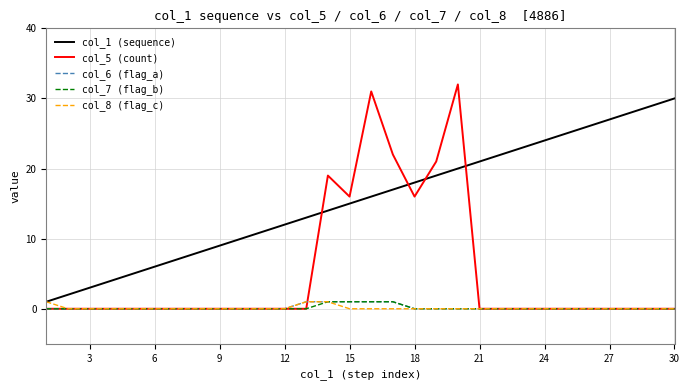

How many lines are shown in the chart?

5